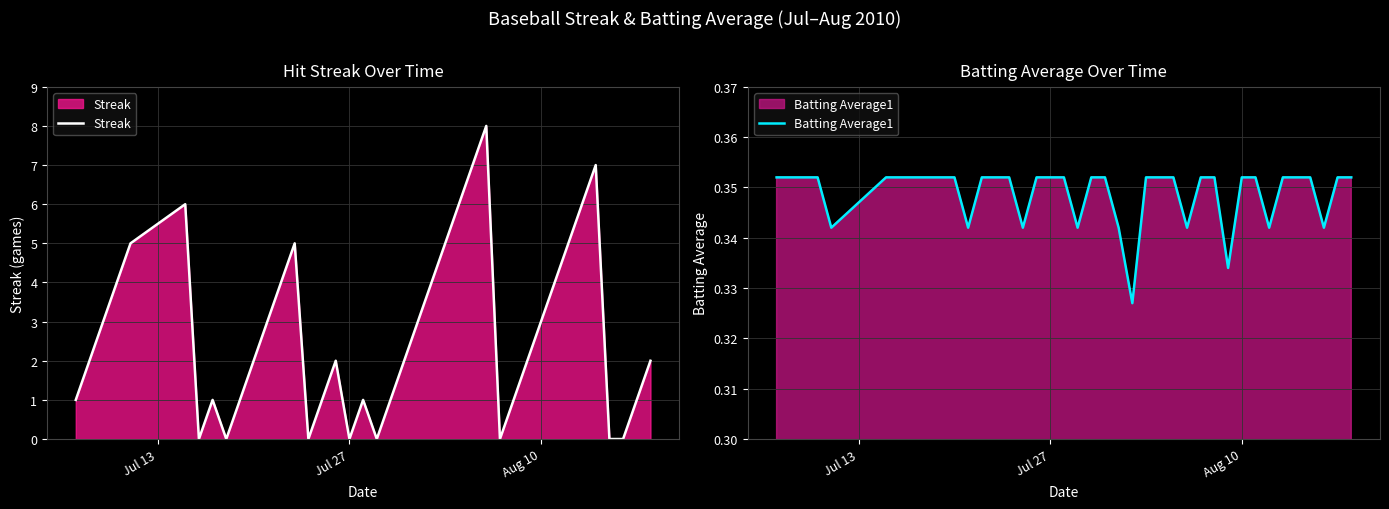

Does the chart display data point markers on the line(s)?

No